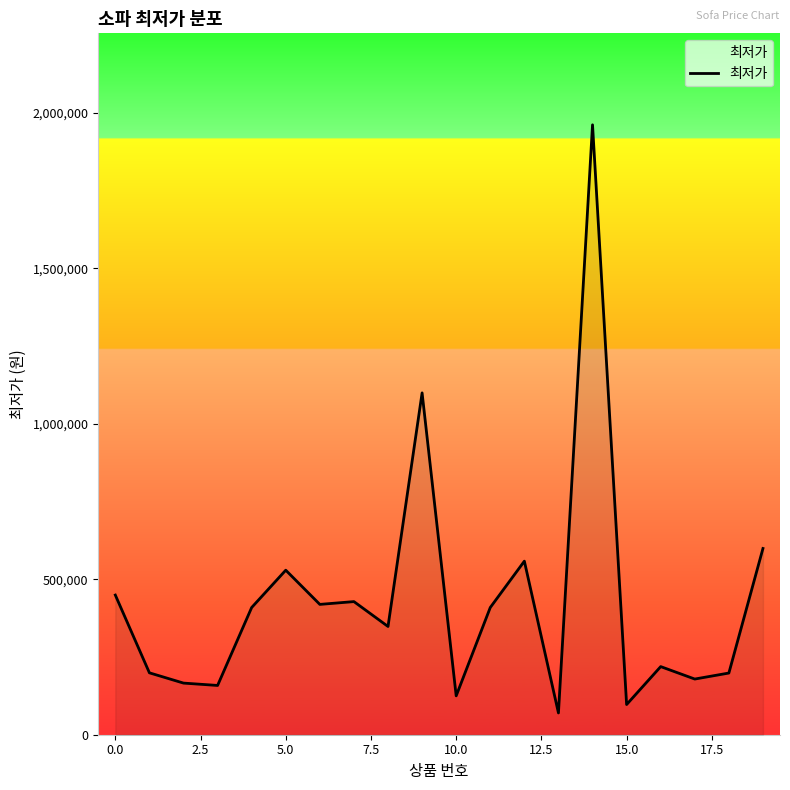

How many lines are shown in the chart?

1